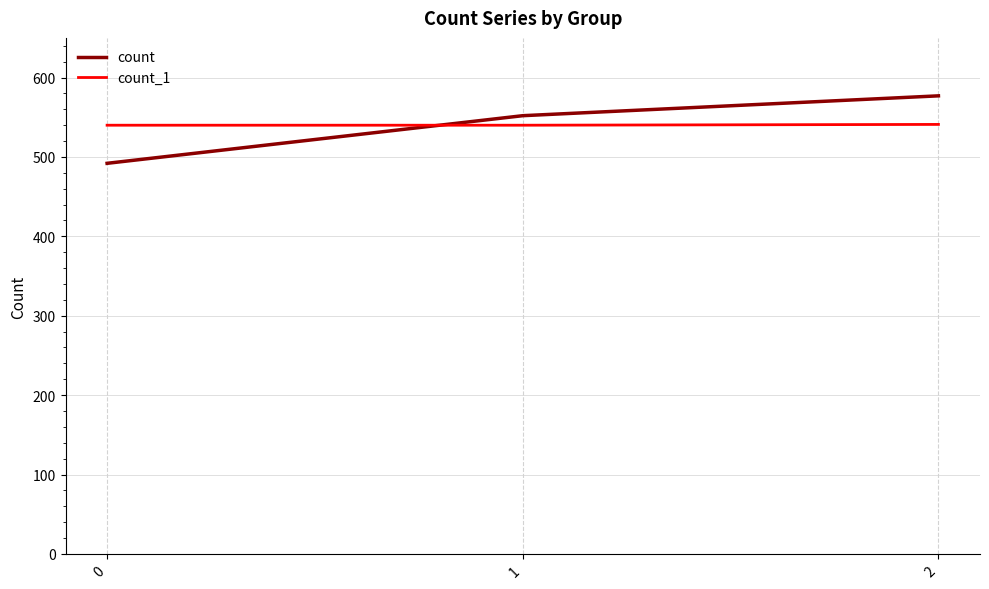

What is the smallest value displayed?

492